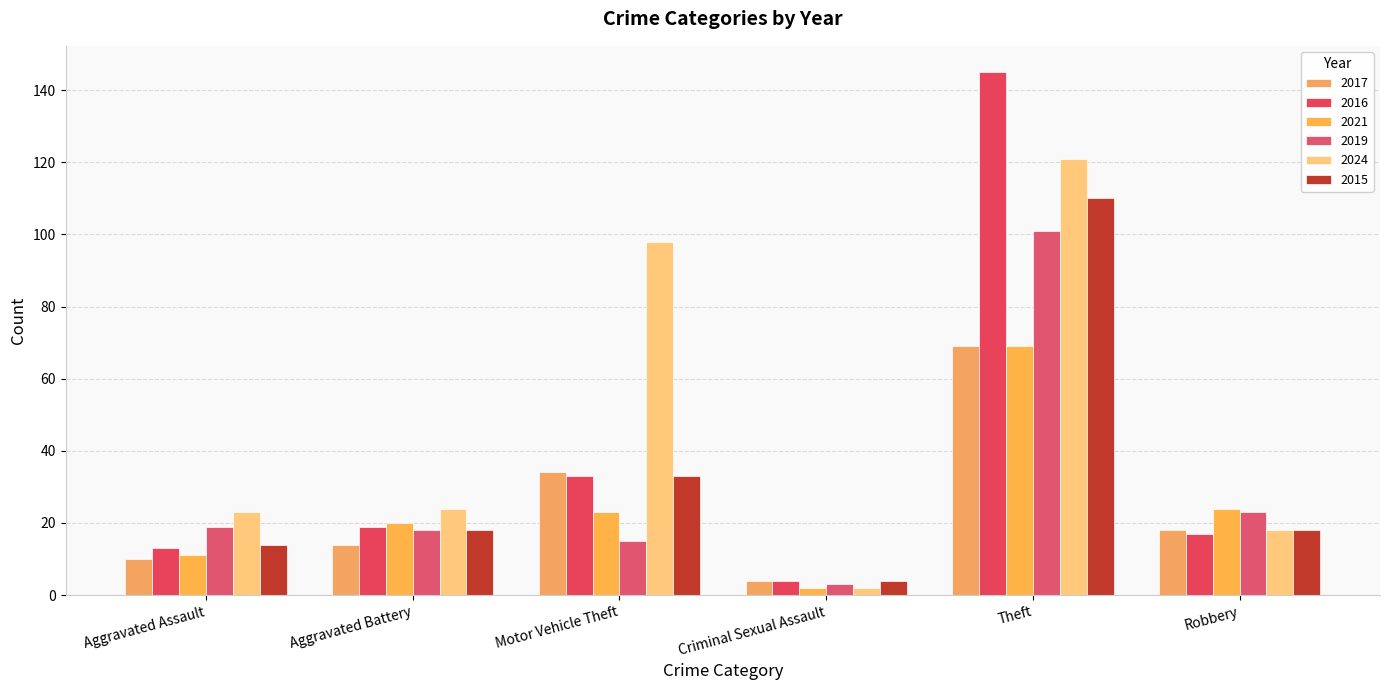

The value of 2017 at Theft is 48. True or false?

False